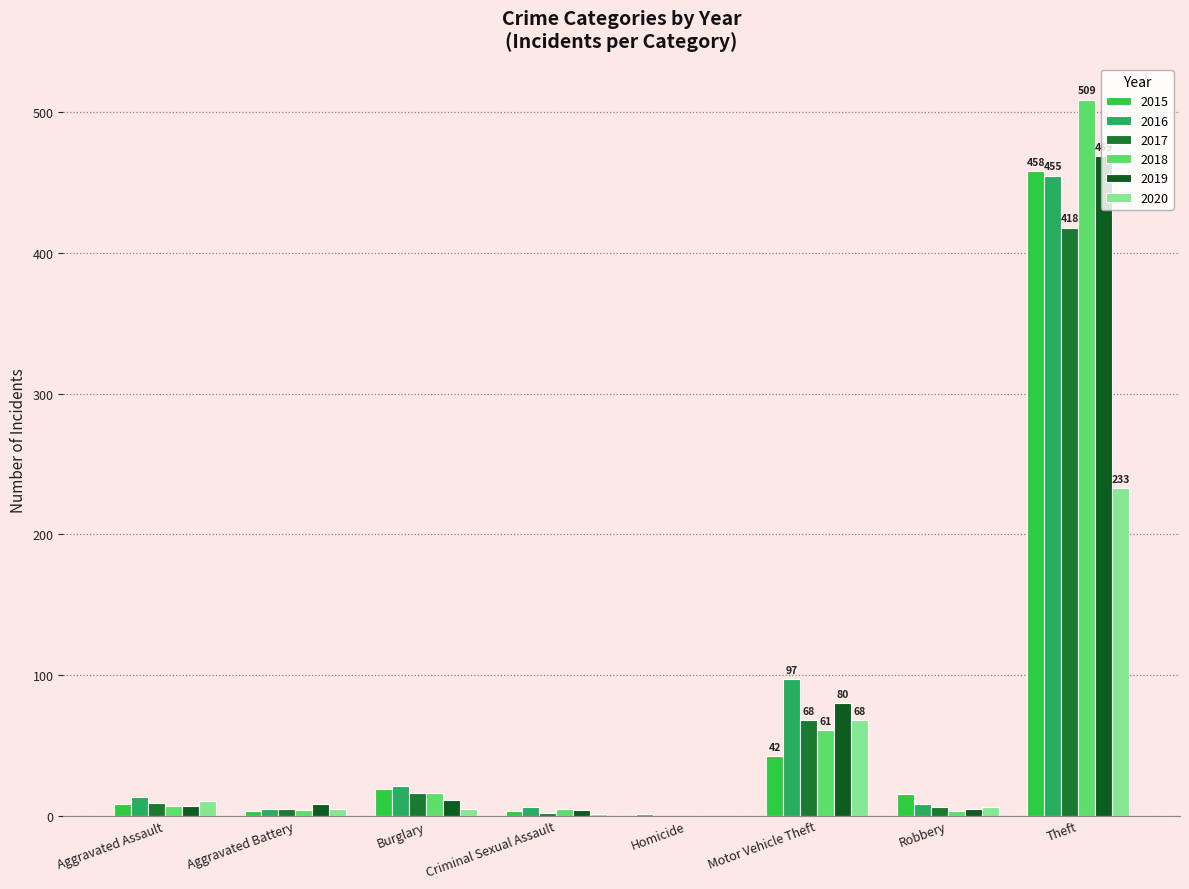

What position from the left is Homicide?

5